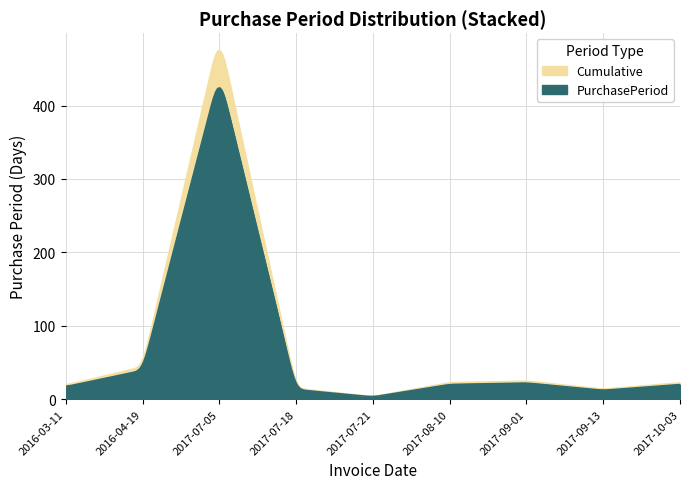

What value does the data have at 2017-07-21?

3